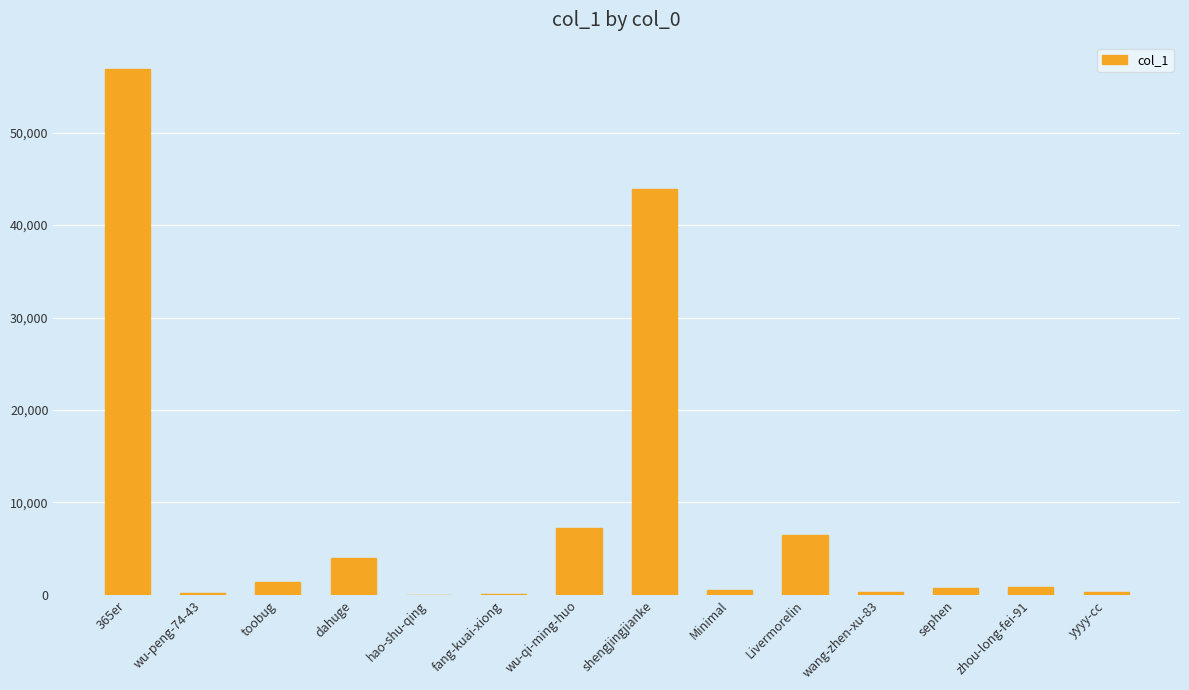

The chart shows a value of 499 at Minimal. True or false?

True